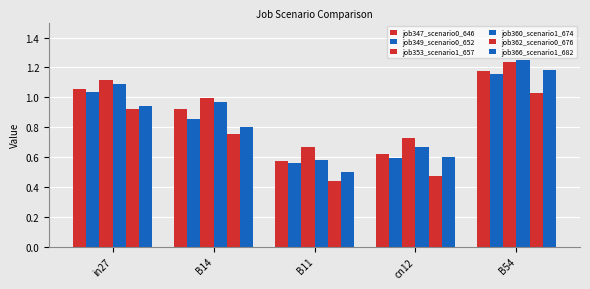

How many bars are there in total?

30